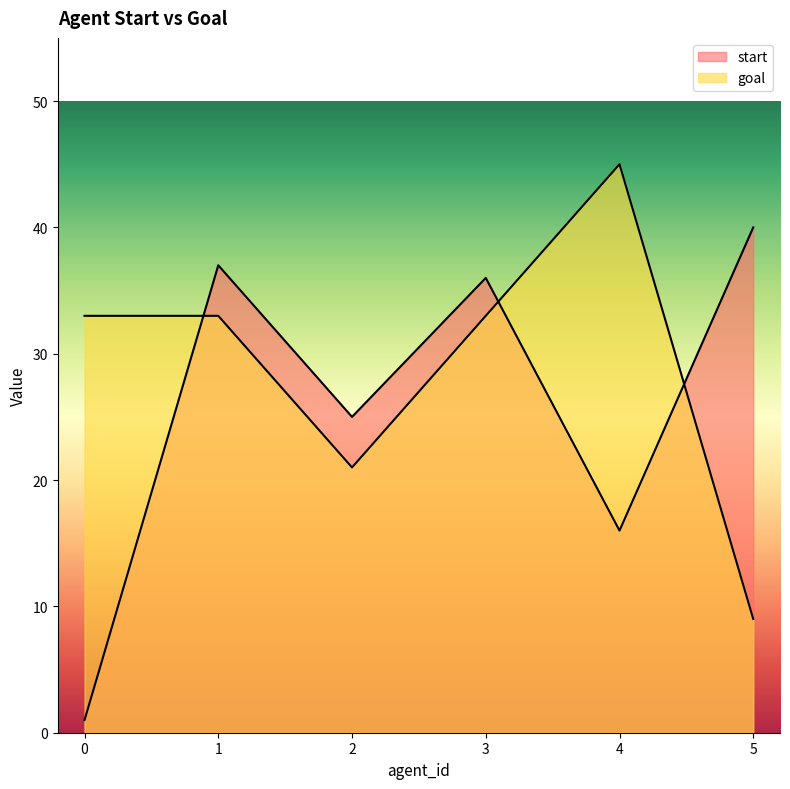

Is it true that start equals 16 at 4?

True